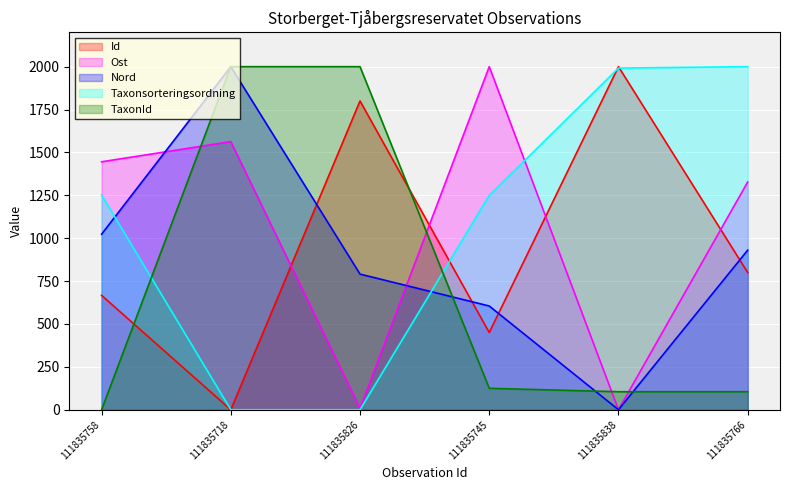

What is the maximum value for TaxonId?

2000.0